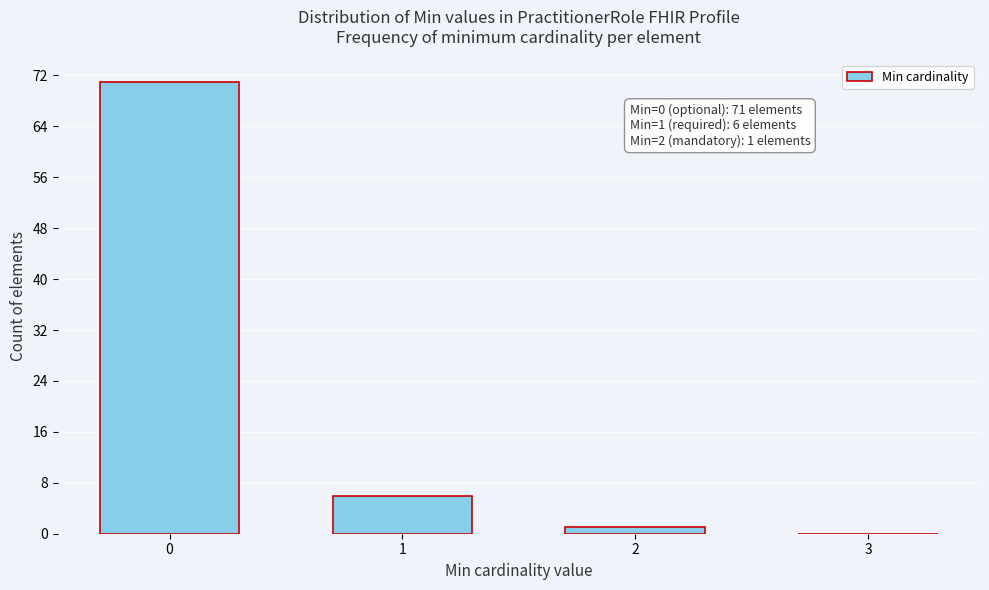

Reading right to left, transcribe all the data shown in this chart.

3=0	2=1	1=6	0=71